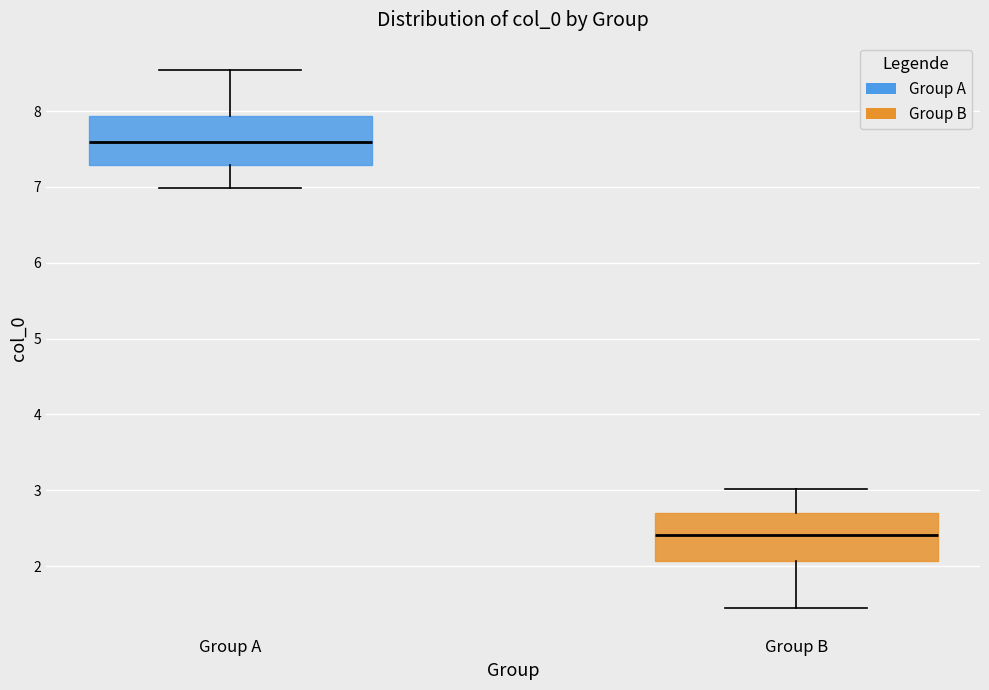

Which box's median line is the highest?

Group A